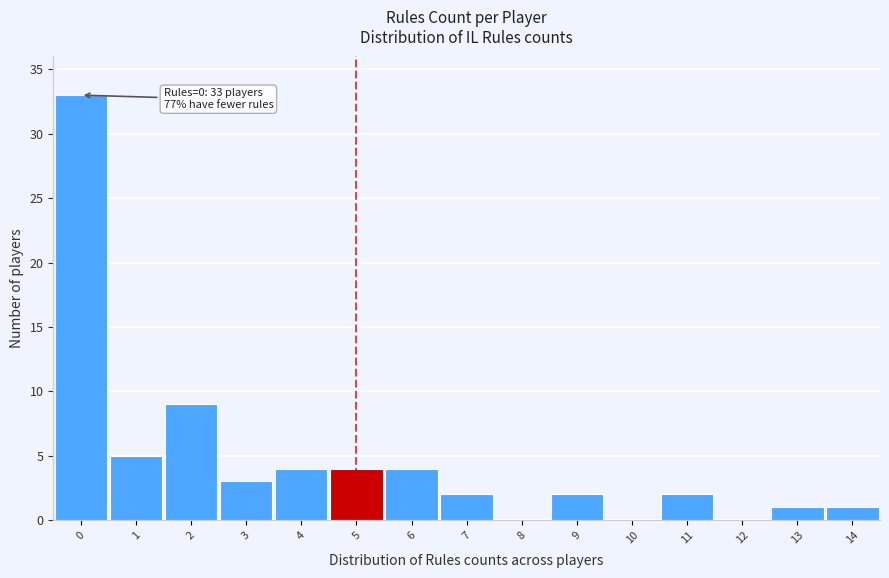

Which range on the x-axis has the tallest bar?

-0.5 to 0.5